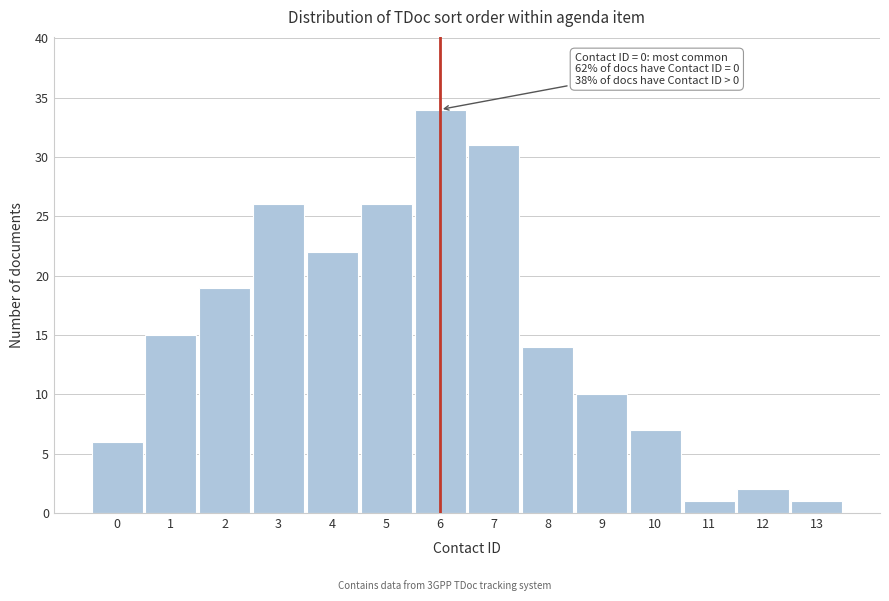

Reading left to right, what are all the values shown in this chart?

0=6	1=15	2=19	3=26	4=22	5=26	6=34	7=31	8=14	9=10	10=7	11=1	12=2	13=1